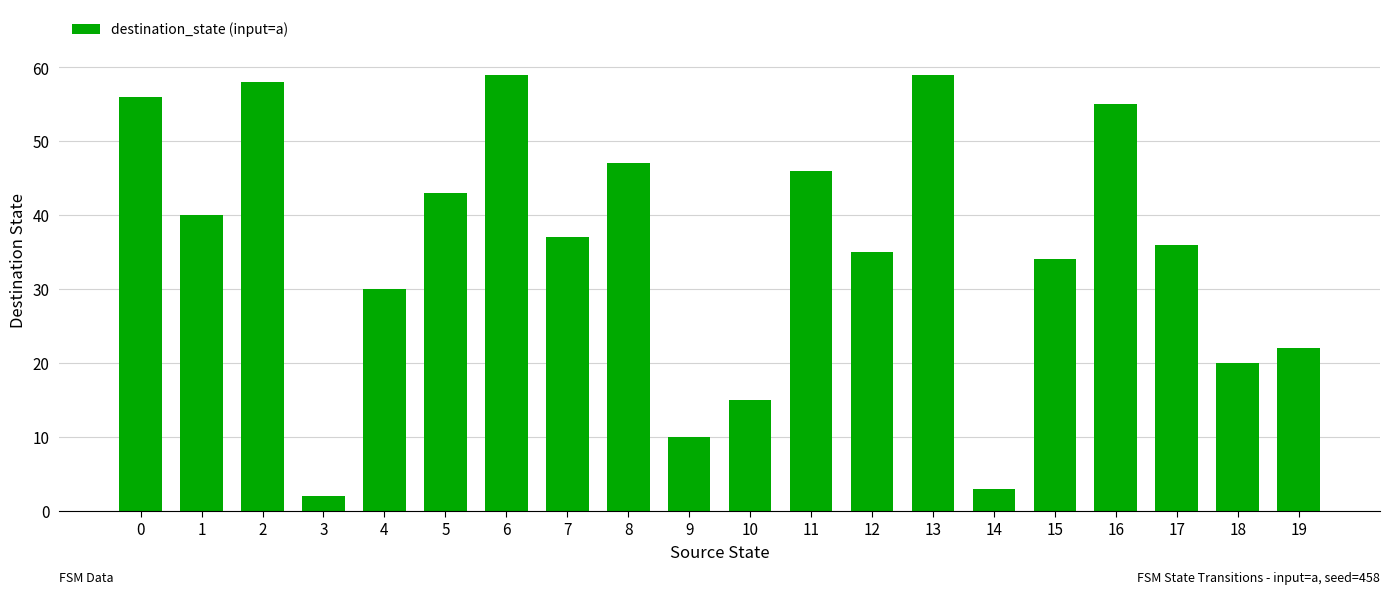

What value does the data have at 11, to the nearest 5?

45